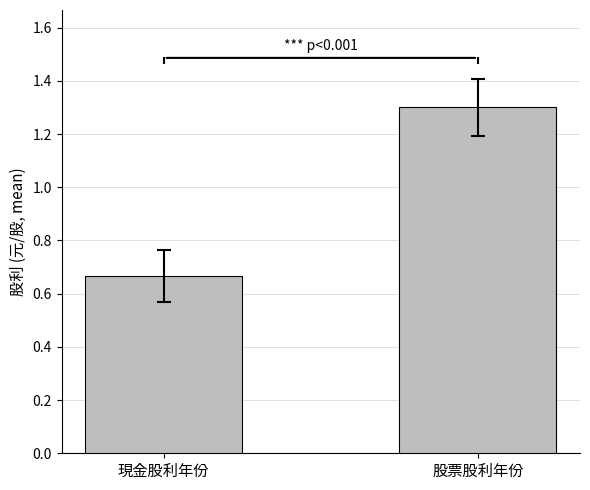

What is the difference between the values at 現金股利年份 and 股票股利年份?

0.6